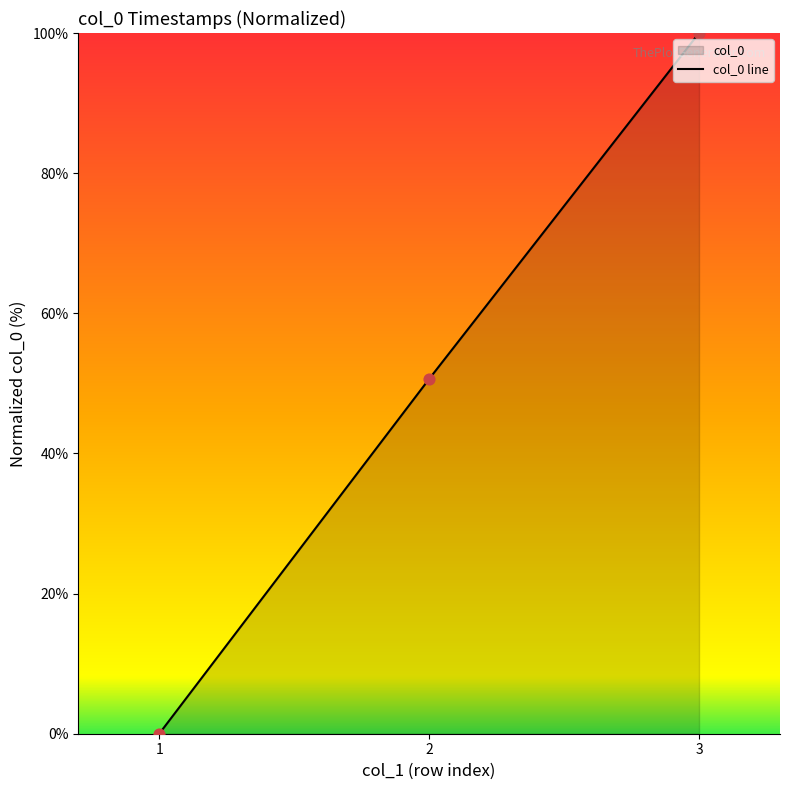

What is the change in value from 2 to 3?

+49.4